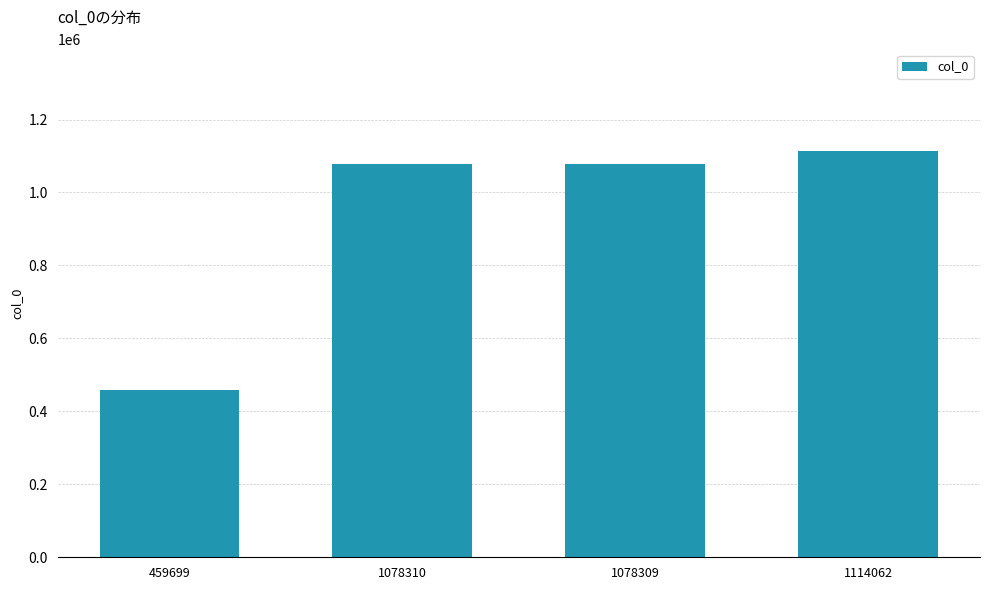

What is the label of the 1st bar from the right?

1114062